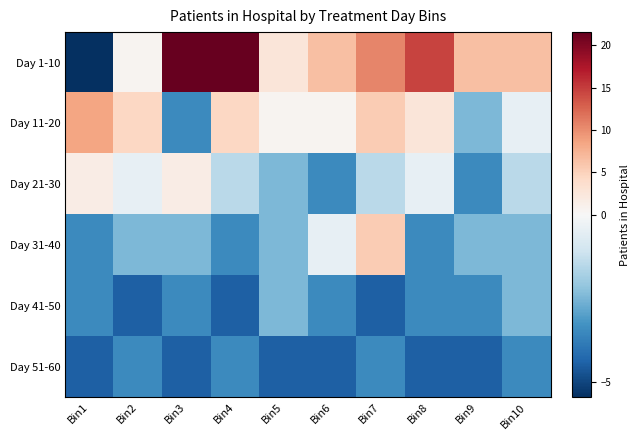

Between Bin1 and Bin9, which series saw the biggest shift?

Day 1-10